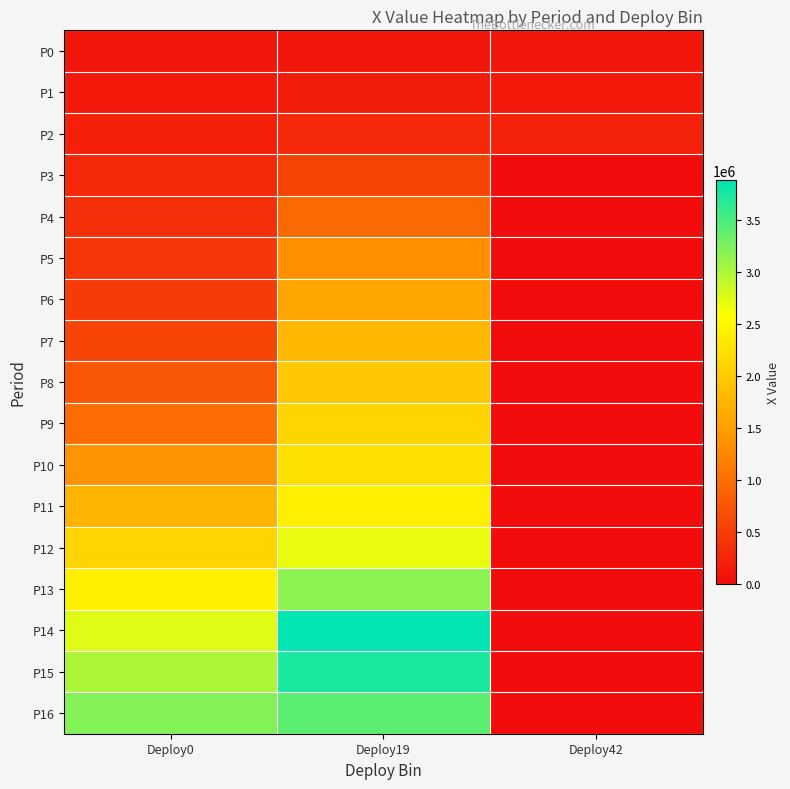

What is the difference between the highest and lowest values at Deploy0?

3112079.7